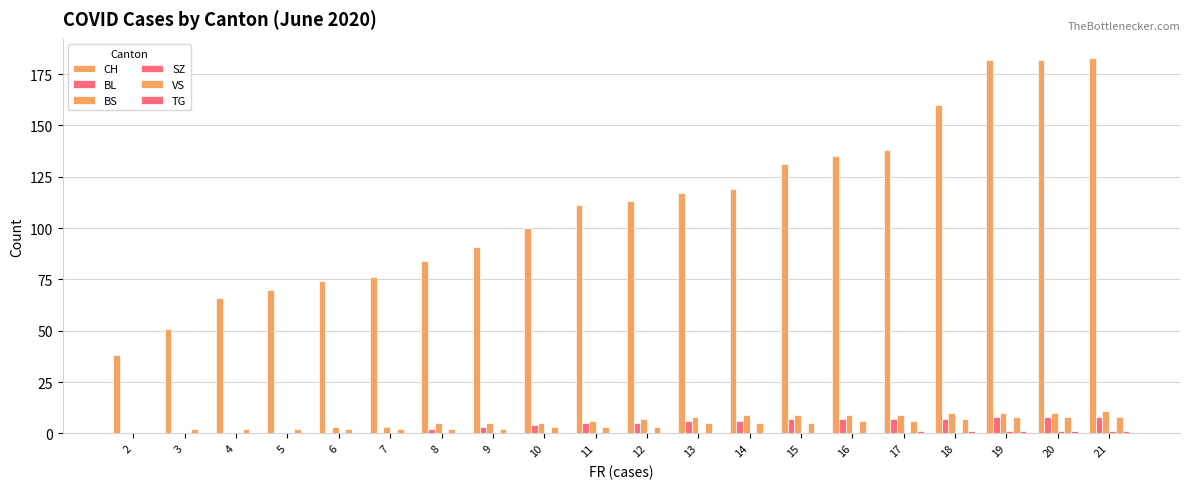

Which category has the highest value in the SZ series?

19